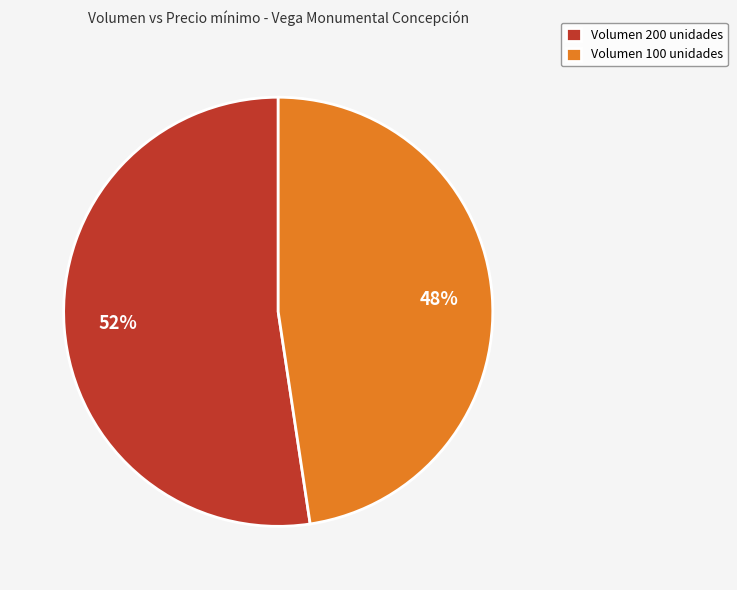

Between Volumen 100 unidades and Volumen 200 unidades, which is larger?

Volumen 200 unidades